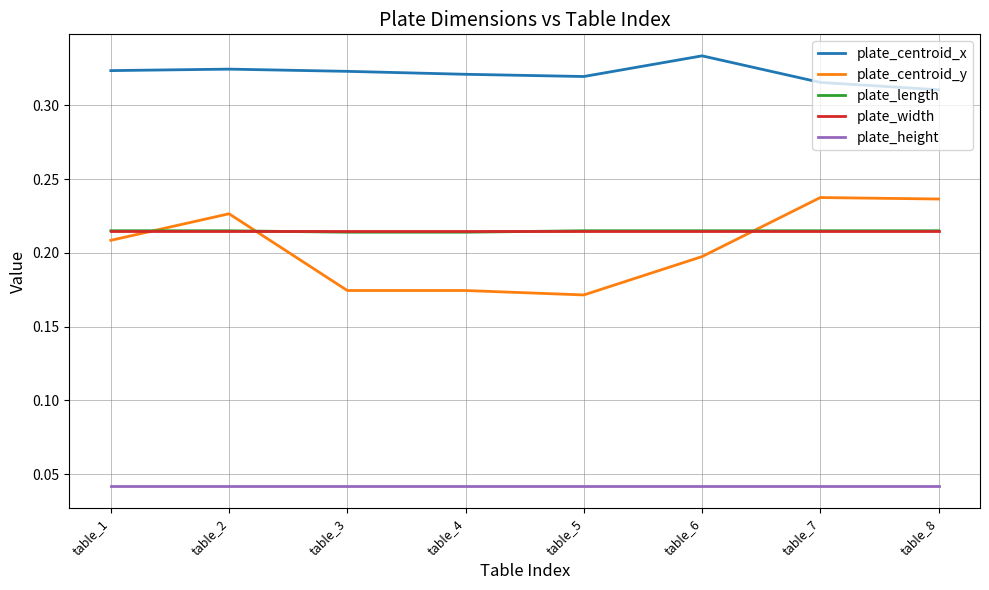

Which series has the widest spread of values?

plate_centroid_y